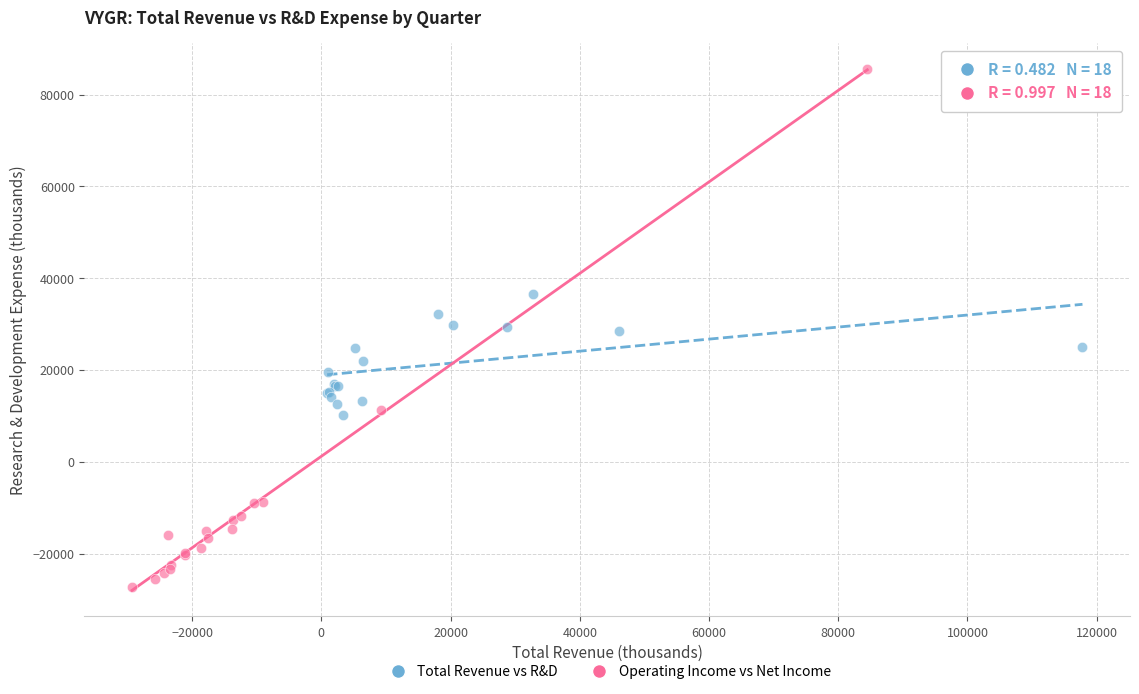

Which series contains the lowest Y value?

Operating Income vs Net Income